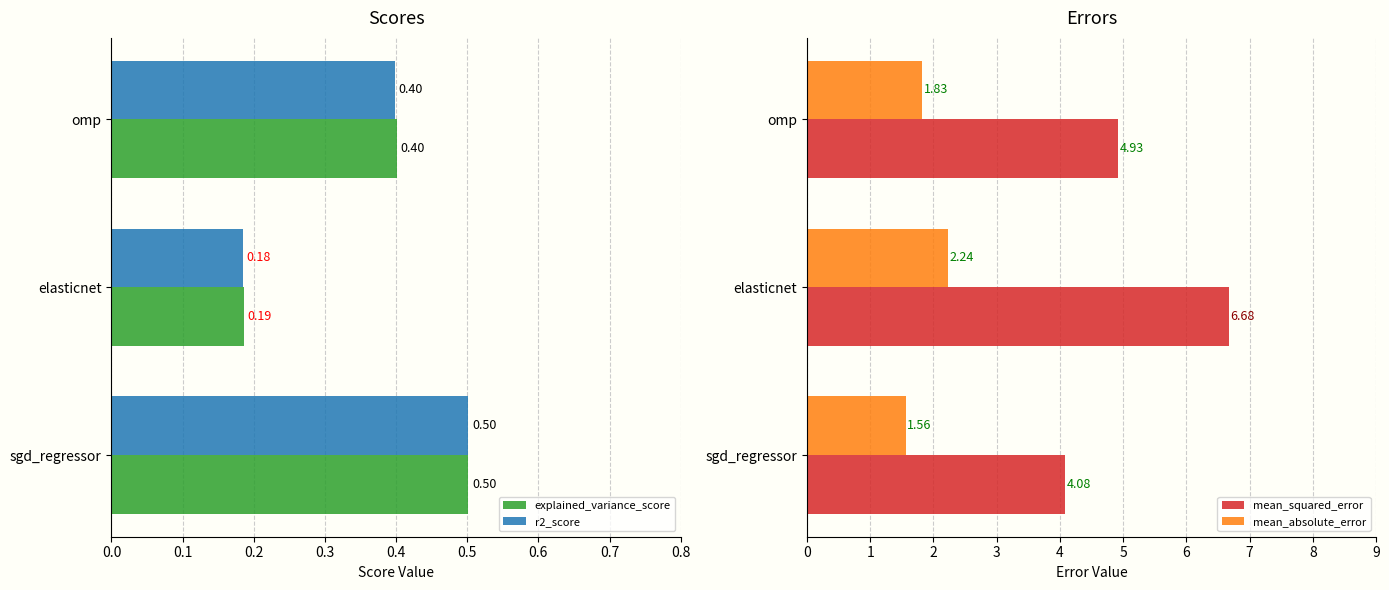

At how many categories does at least one series exceed 0?

3